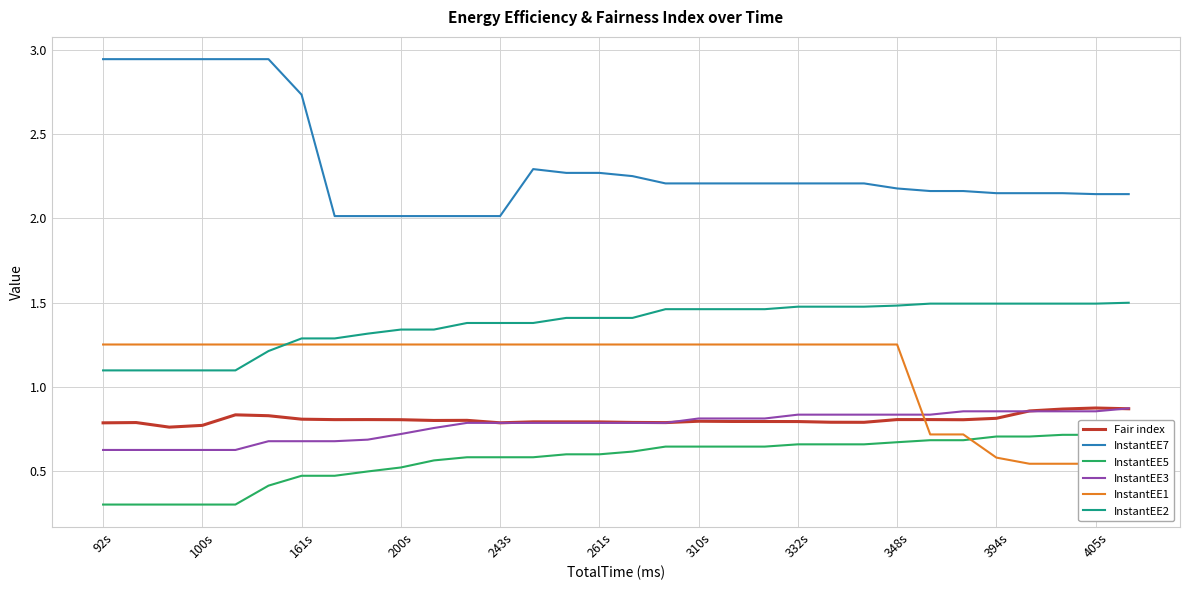

True or false: InstantEE3 and InstantEE2 cross at least once.

False